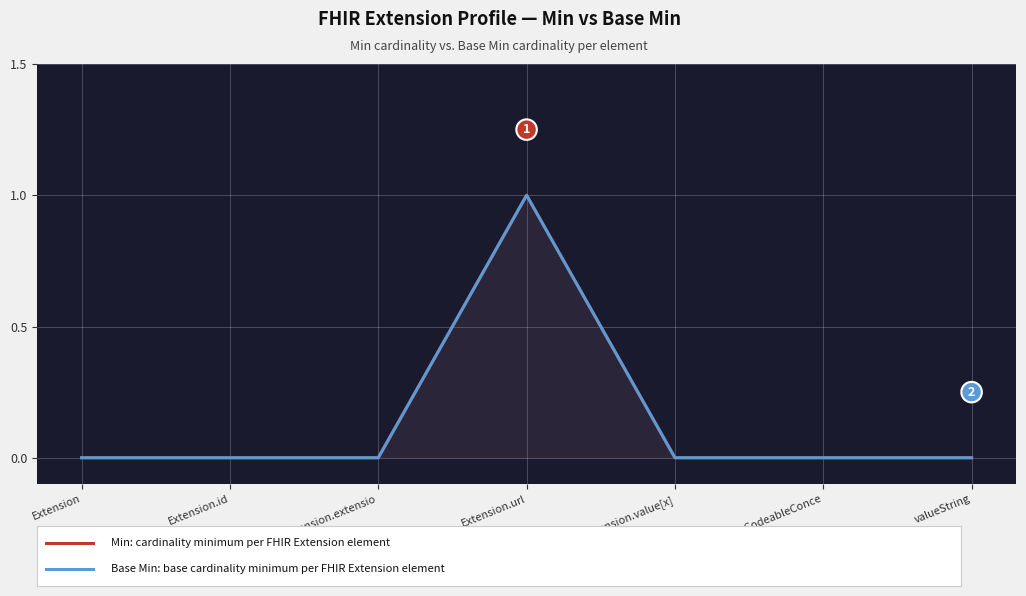

Reading right to left, extract all data points from this chart.

Min: valueString=0	valueCodeableConce=0	Extension.value[x]=0	Extension.url=1	Extension.extensio=0	Extension.id=0	Extension=0
Base Min: valueString=0	valueCodeableConce=0	Extension.value[x]=0	Extension.url=1	Extension.extensio=0	Extension.id=0	Extension=0